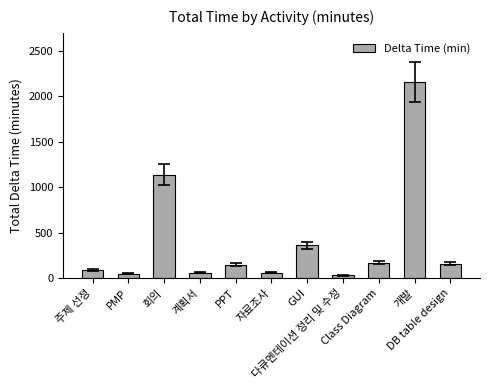

How many series are shown in this chart?

1